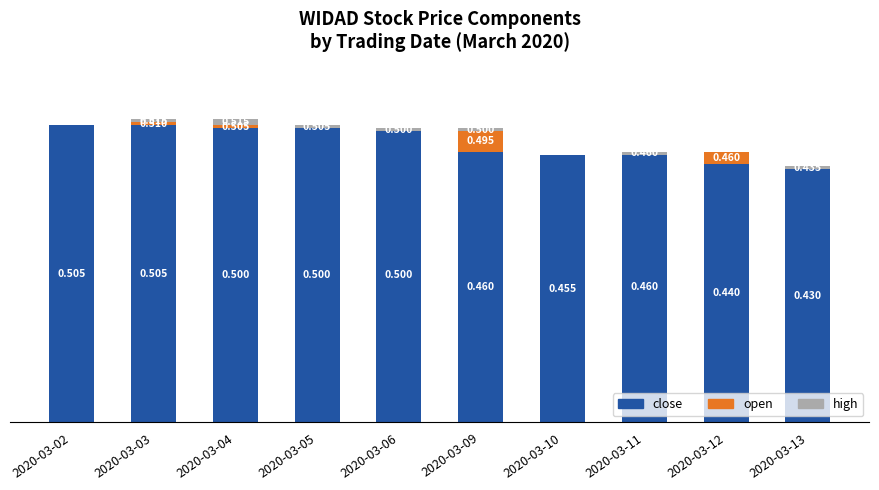

Is the value of high at 2020-03-10 greater than the value of close at 2020-03-11?

No